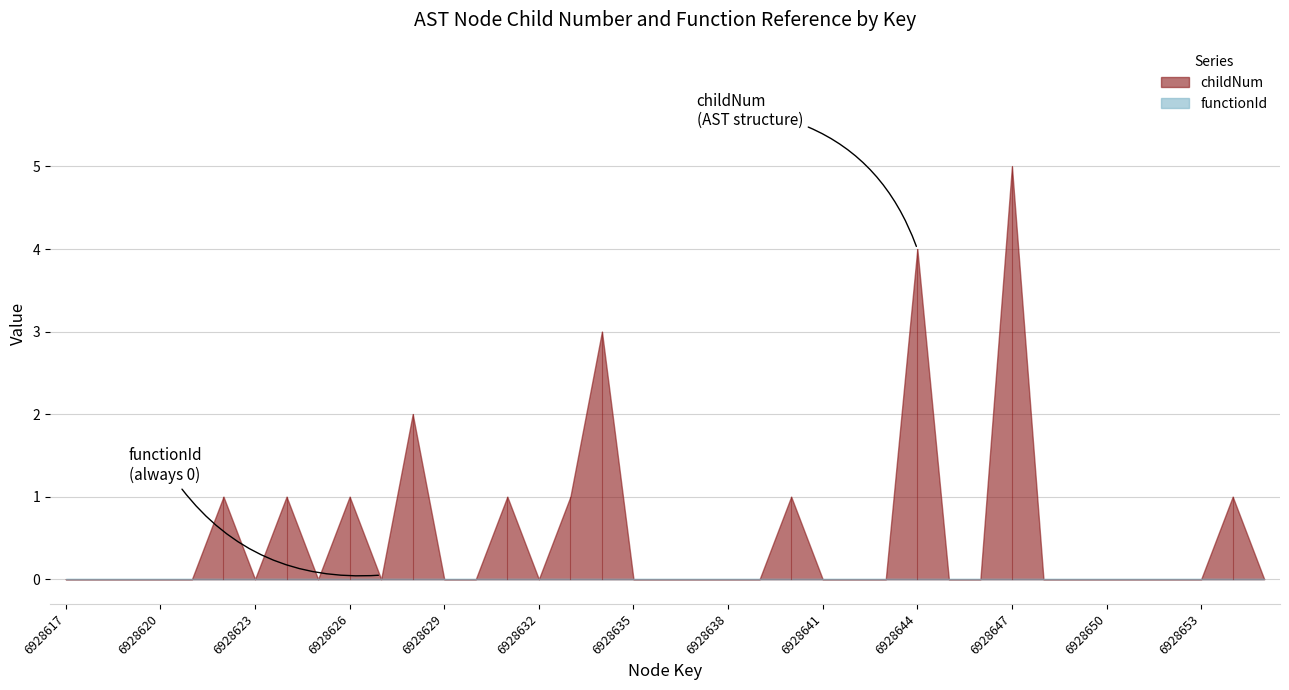

What is the difference between the second highest and second lowest values in the childNum series?

4